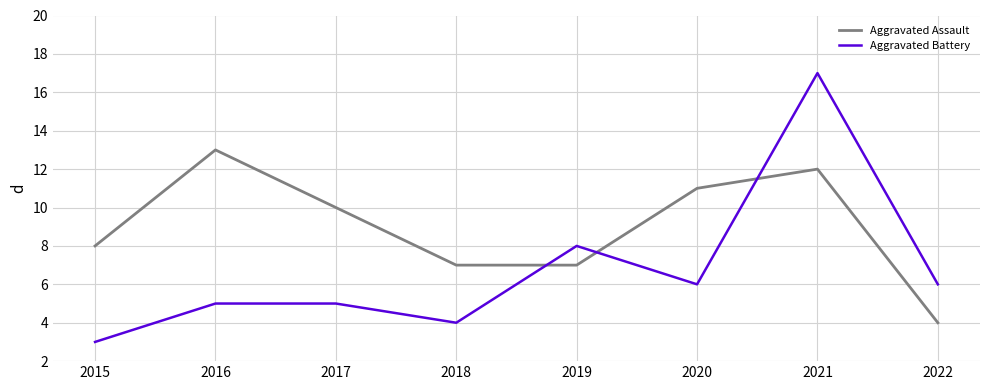

What is the difference between the maximum and minimum values in the Aggravated Assault series?

9